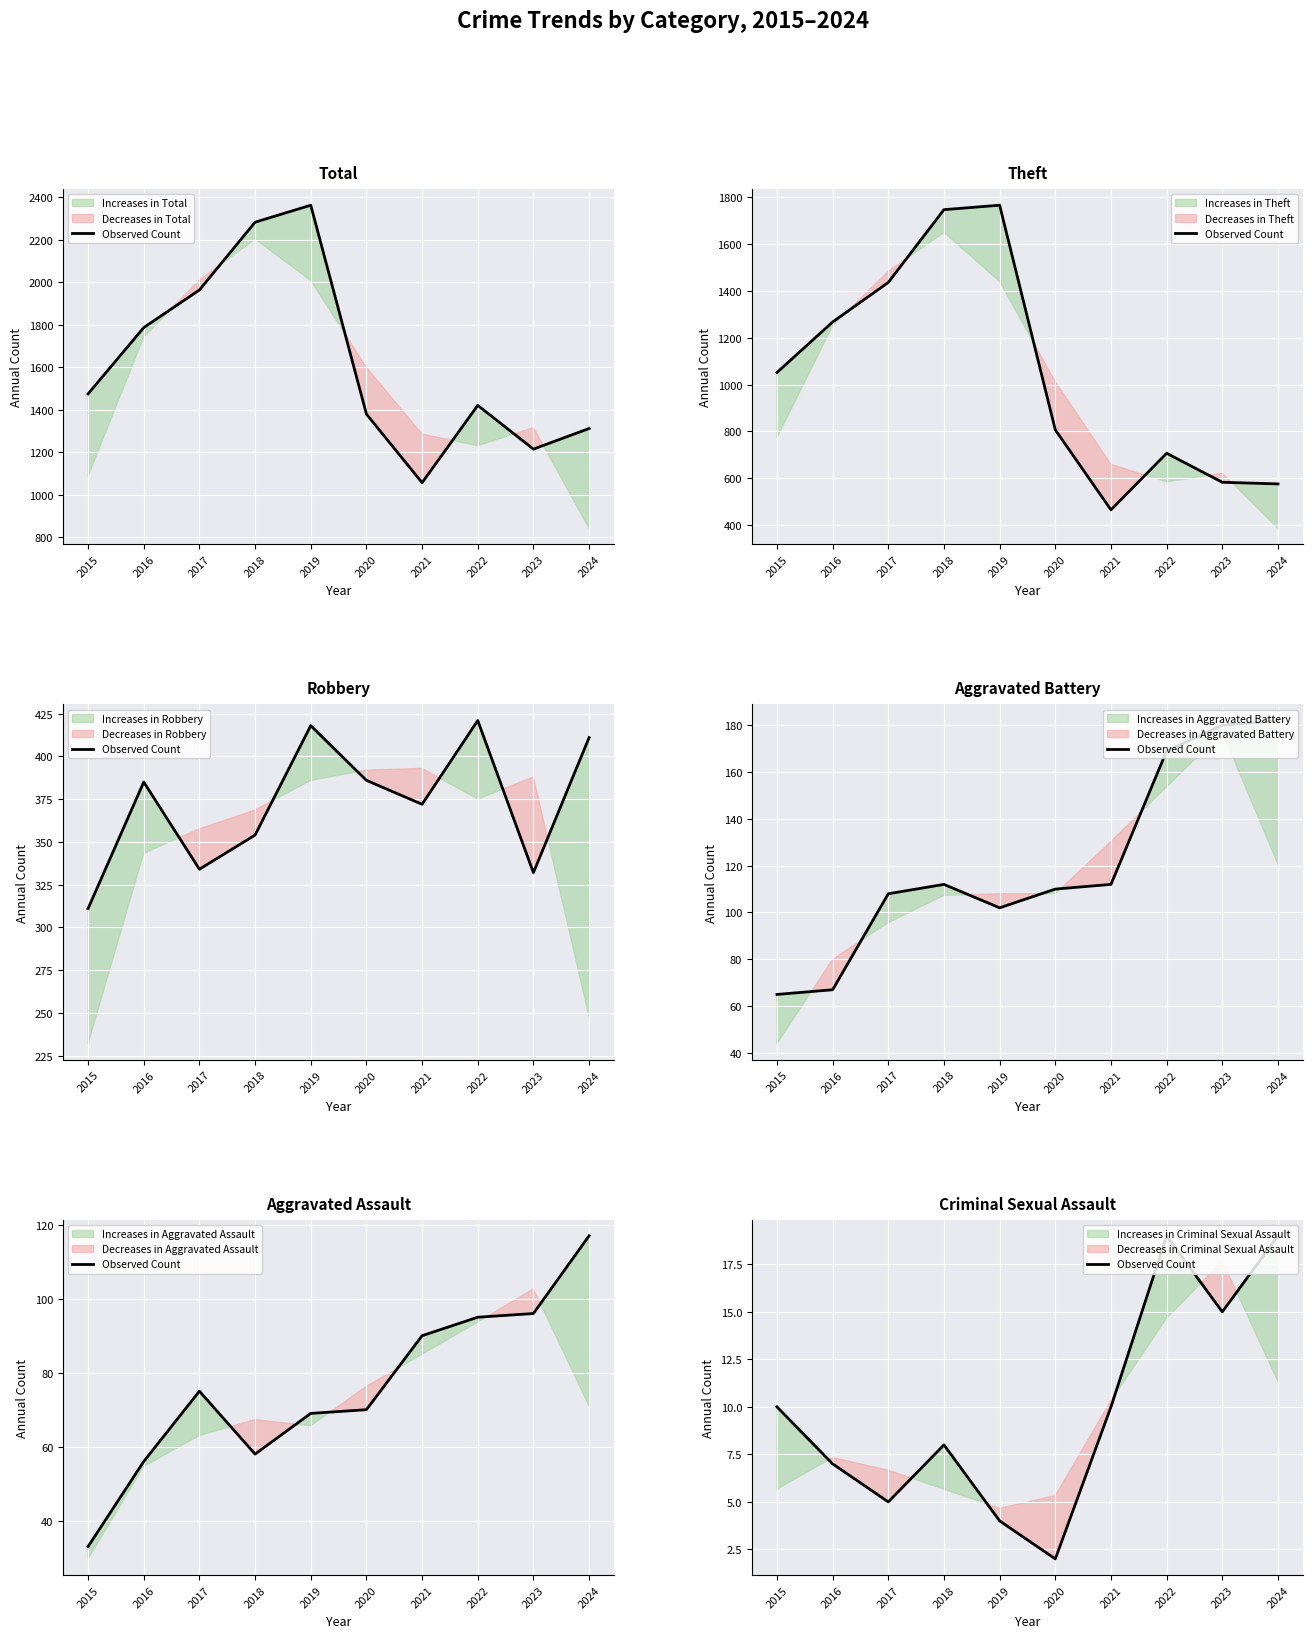

Where is the first local minimum?

2017